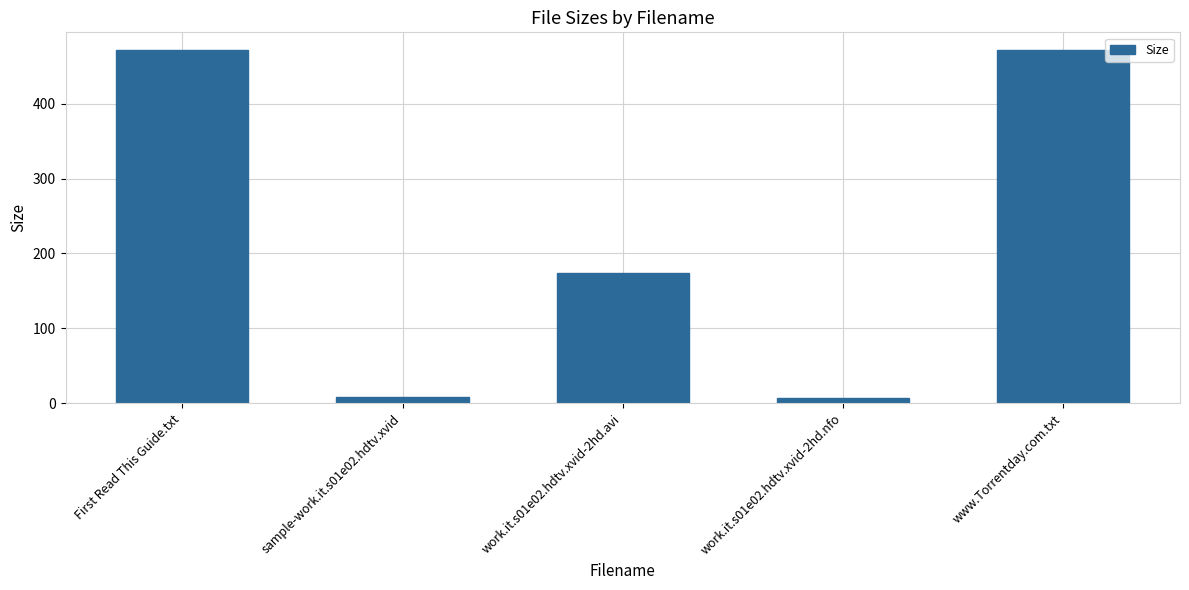

Is it true that the value at work.it.s01e02.hdtv.xvid-2hd.avi is 173.9?

True